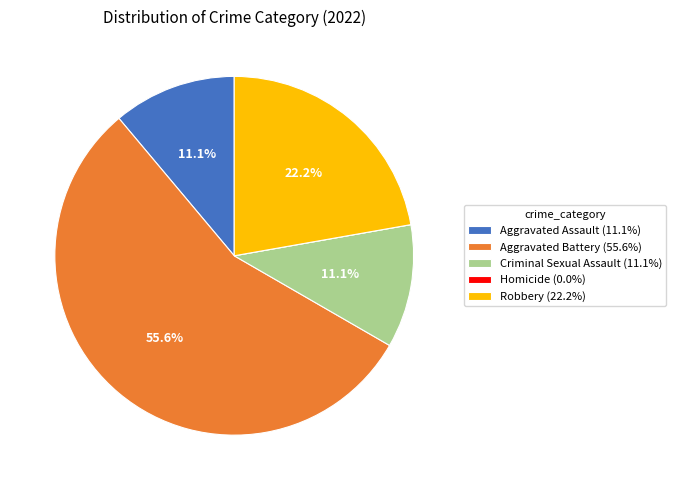

Which slice is the largest?

Aggravated Battery